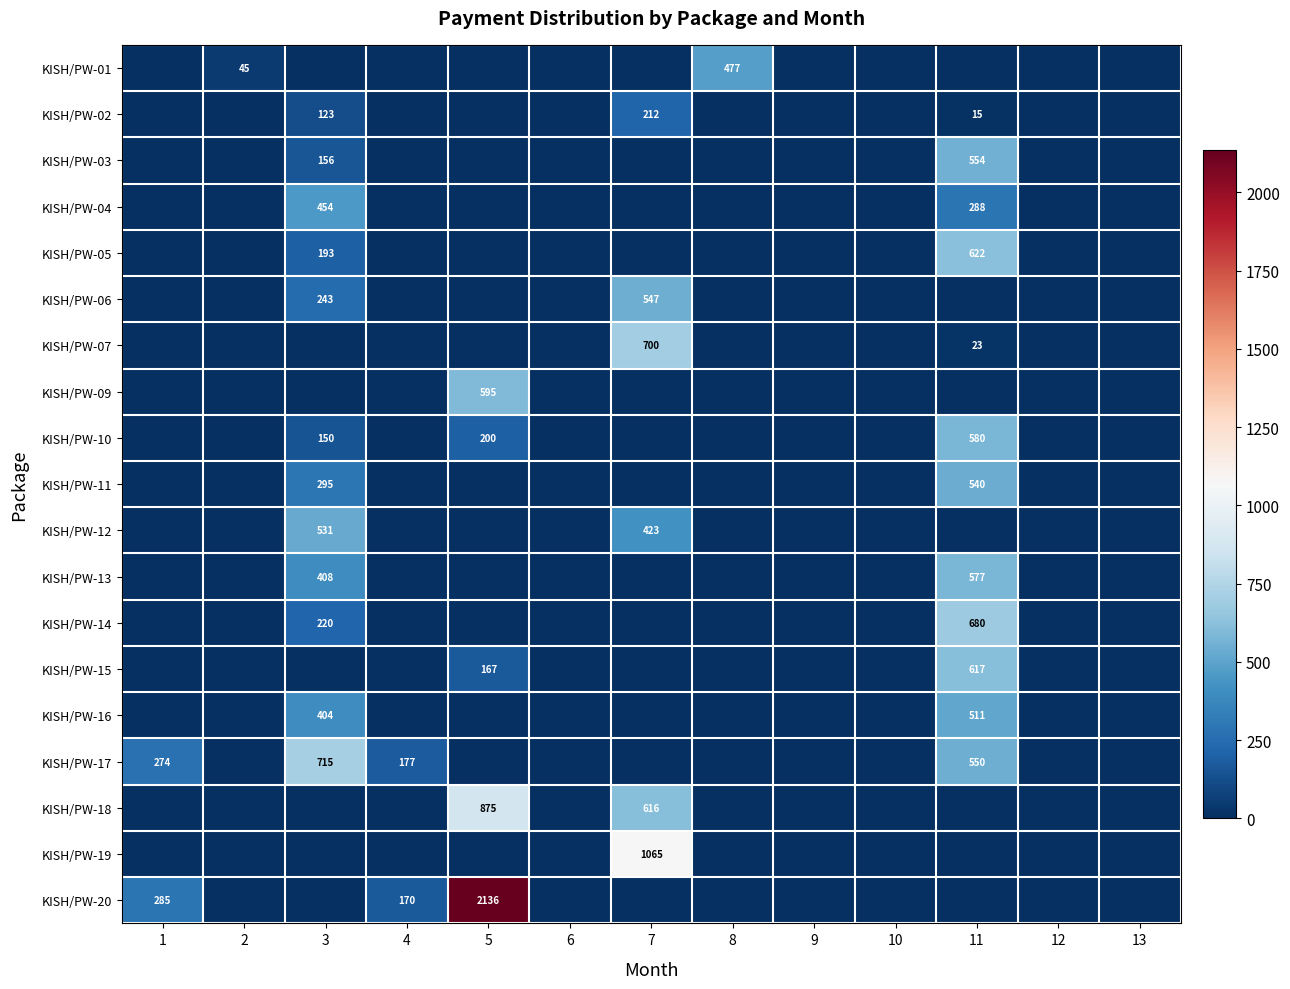

True or false: KISH/PW-04 has a value of 242 at 3.

False